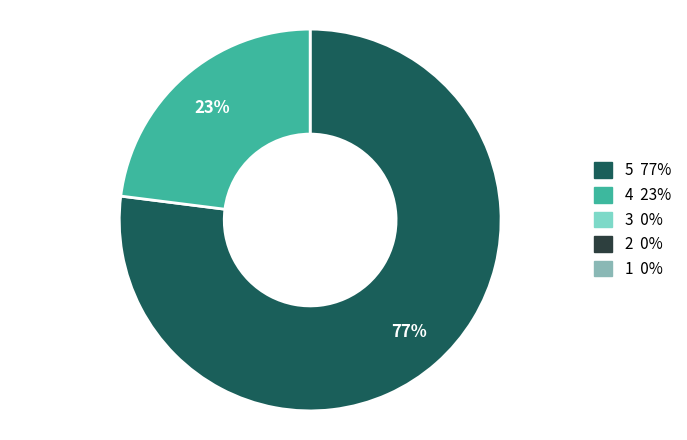

Is there a majority slice in this chart?

Yes